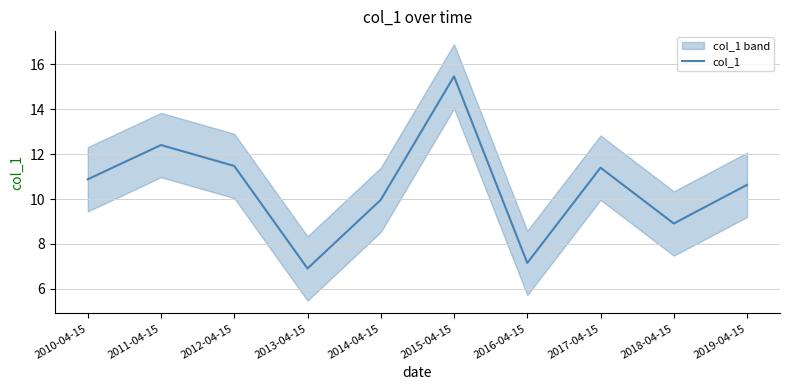

Which has a higher value, 2014-04-15 or 2013-04-15?

2014-04-15